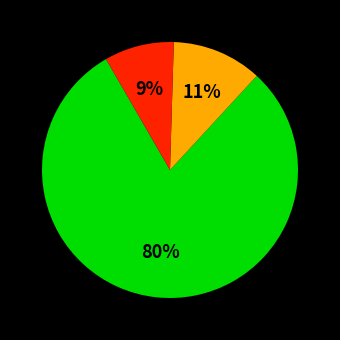

Is there a majority slice in this chart?

Yes